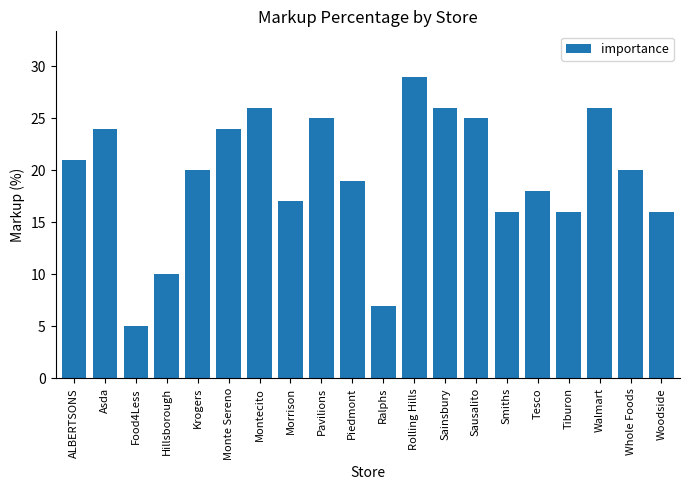

Approximately how many times larger is the value at Sausalito compared to Smiths?

1.6